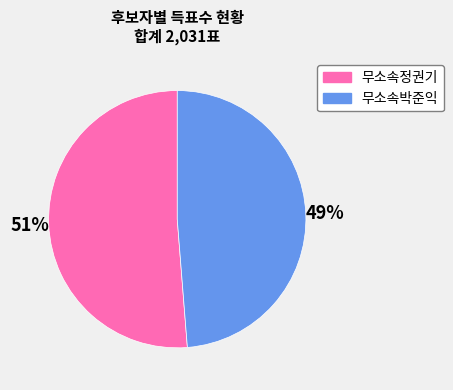

To the nearest percent, what is the average slice percentage?

50%